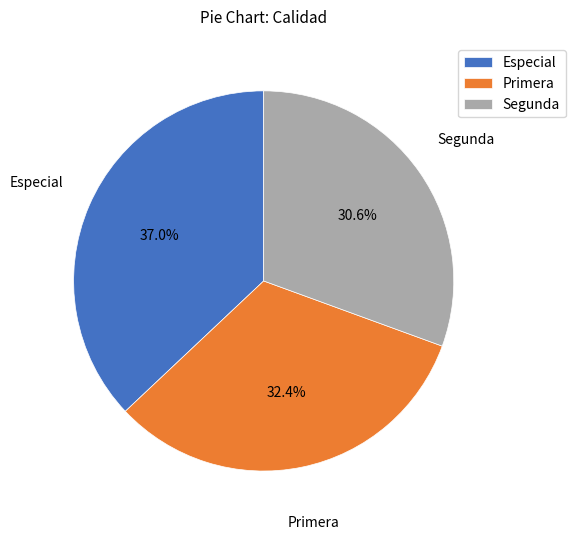

To the nearest percent, what is the difference between the Primera and Segunda slice percentages?

2%